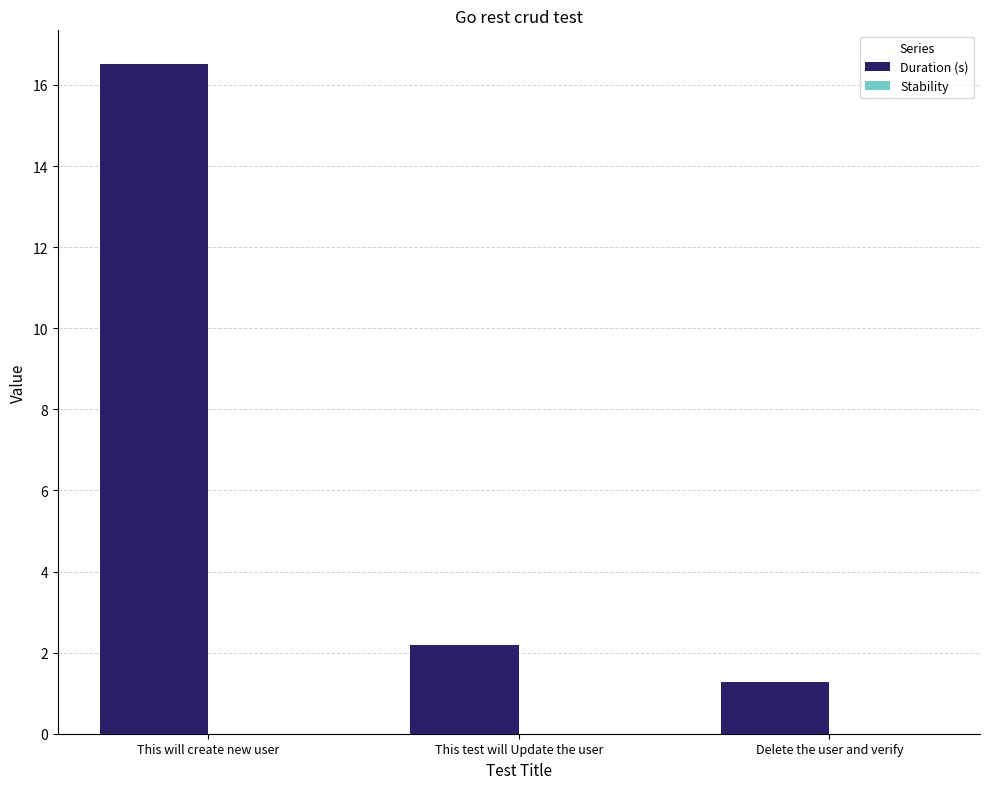

The chart shows a value of 1.1 at This test will Update the user. True or false?

False